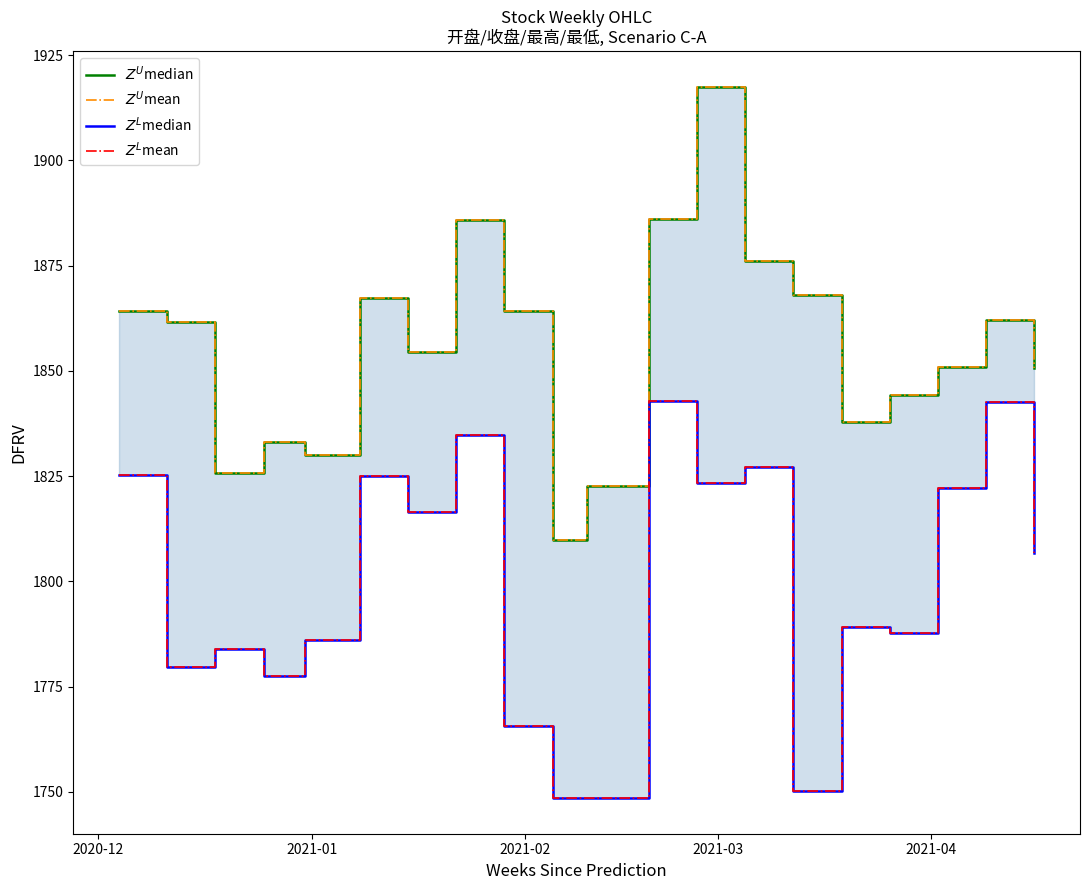

Reading right to left, what are all the values shown in this chart?

$Z^U$median: 1850.8	1862.2	1850.8	1844.2	1837.9	1868.0	1876.0	1917.4	1886.0	1822.7	1809.8	1864.2	1885.9	1854.6	1867.4	1830.1	1833.2	1825.8	1861.5	1864.3
$Z^U$mean: 1850.8	1862.2	1850.8	1844.2	1837.9	1868.0	1876.0	1917.4	1886.0	1822.7	1809.8	1864.2	1885.9	1854.6	1867.4	1830.1	1833.2	1825.8	1861.5	1864.3
$Z^L$median: 1806.7	1842.6	1822.2	1787.7	1789.1	1750.1	1827.3	1823.3	1843.0	1748.5	1748.5	1765.8	1834.8	1816.5	1825.0	1786.2	1777.5	1783.9	1779.7	1825.4
$Z^L$mean: 1806.7	1842.6	1822.2	1787.7	1789.1	1750.1	1827.3	1823.3	1843.0	1748.5	1748.5	1765.8	1834.8	1816.5	1825.0	1786.2	1777.5	1783.9	1779.7	1825.4